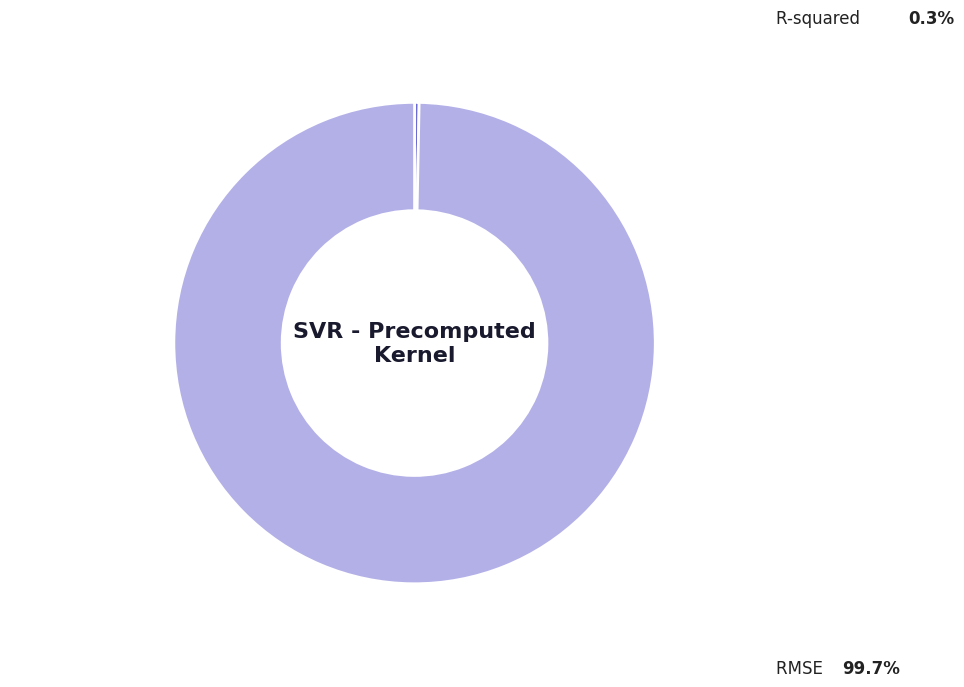

How many segments does this pie chart have?

2